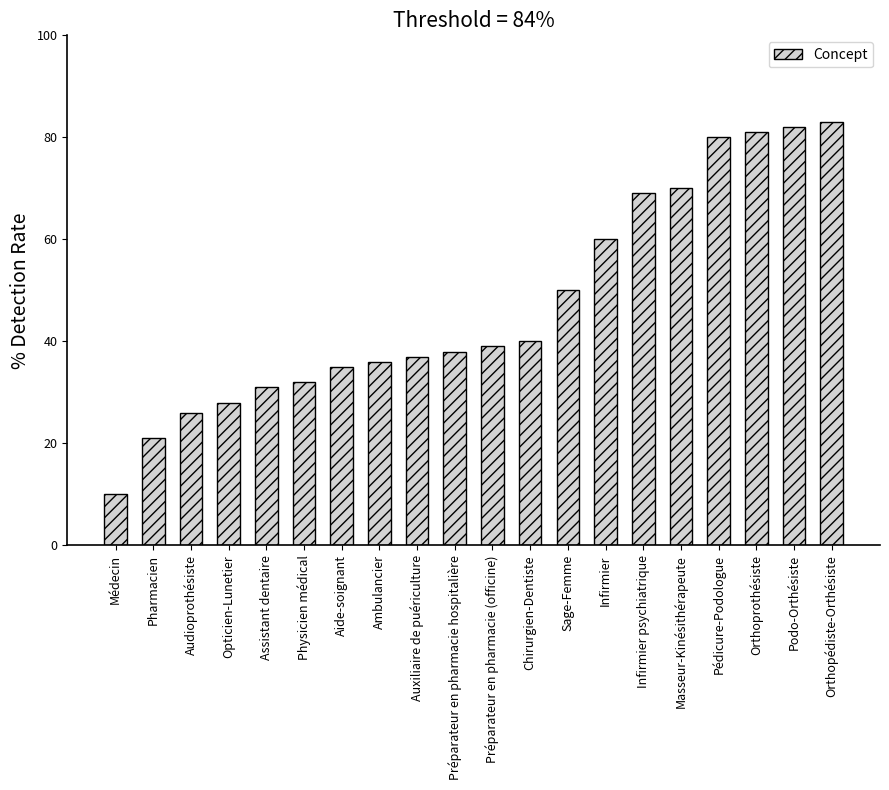

Reading left to right, what are all the values shown in this chart?

10	21	26	28	31	32	35	36	37	38	39	40	50	60	69	70	80	81	82	83